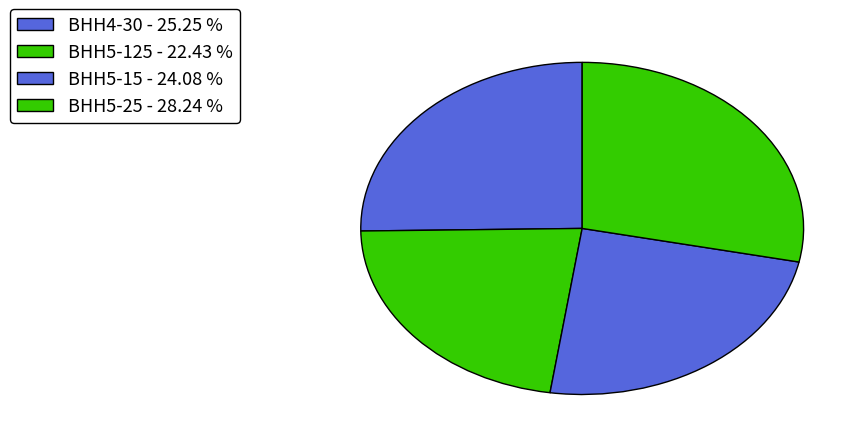

What is the smallest slice in the pie chart?

ВНН5-125